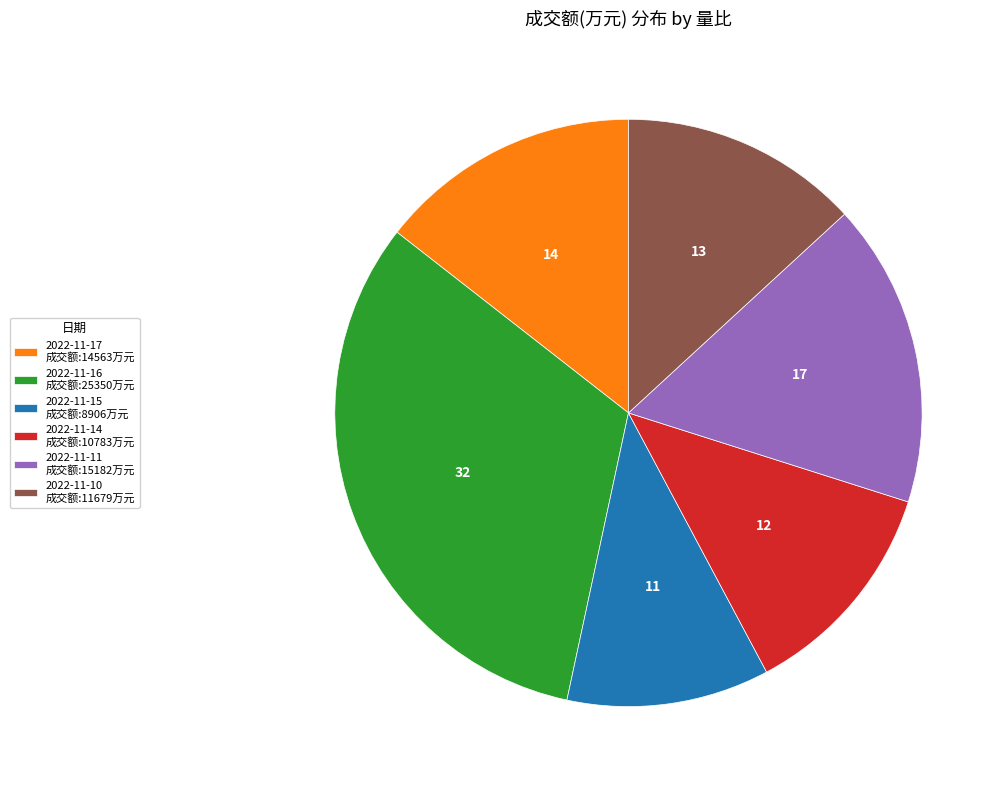

Is the sum of 2022-11-16 and 2022-11-11 greater than half?

No